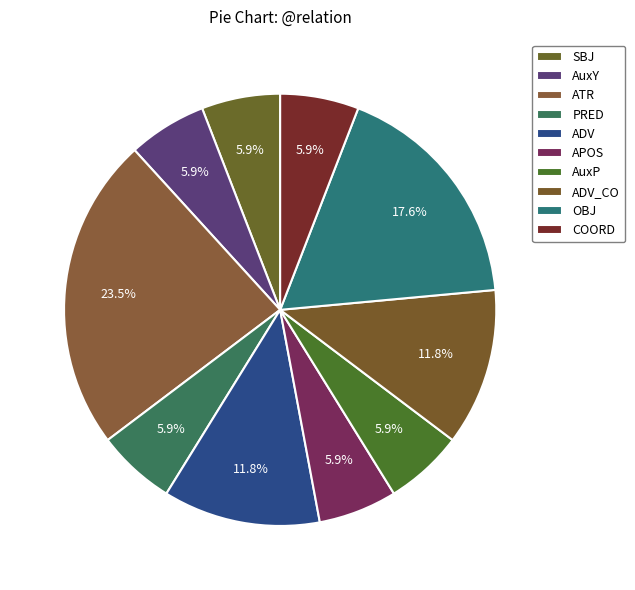

How many slices are in this pie chart?

10